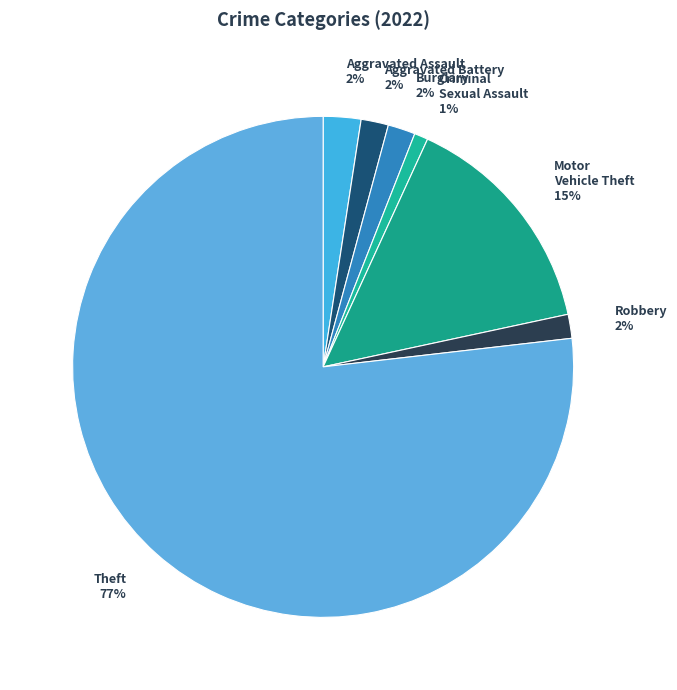

To the nearest percent, what percentage of the pie is Aggravated Battery?

2%